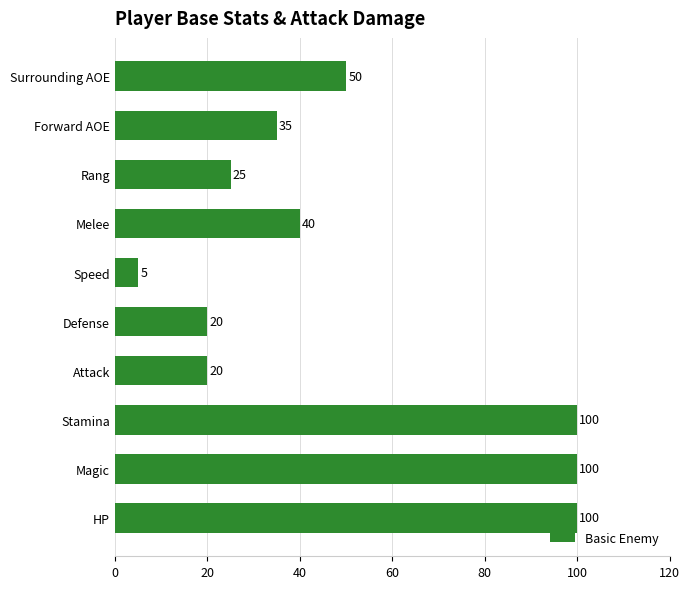

The value at Melee is 61. True or false?

False